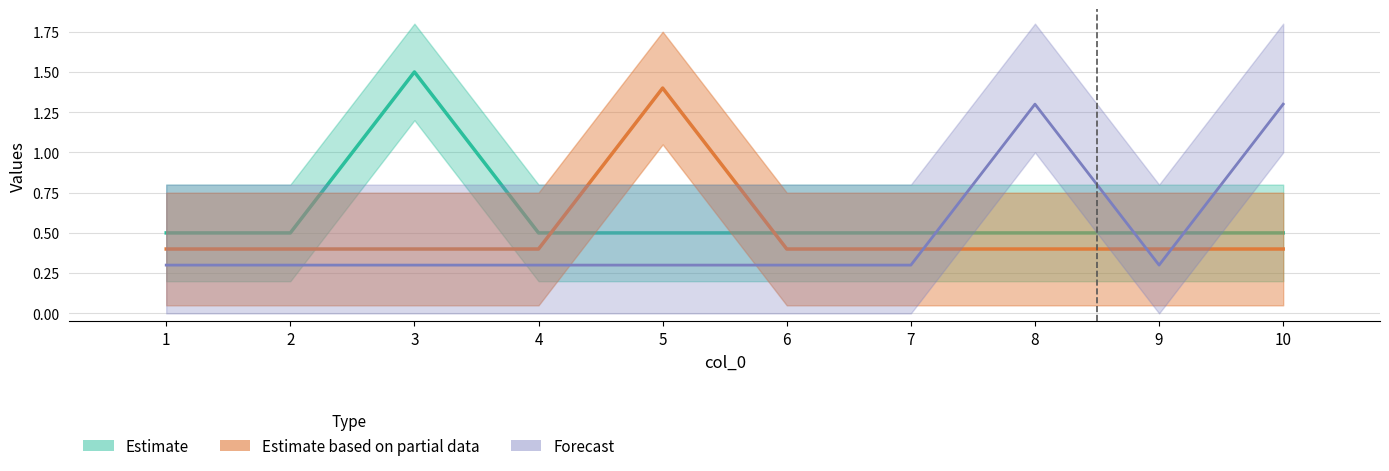

At which category is the sum across all series the highest?

3